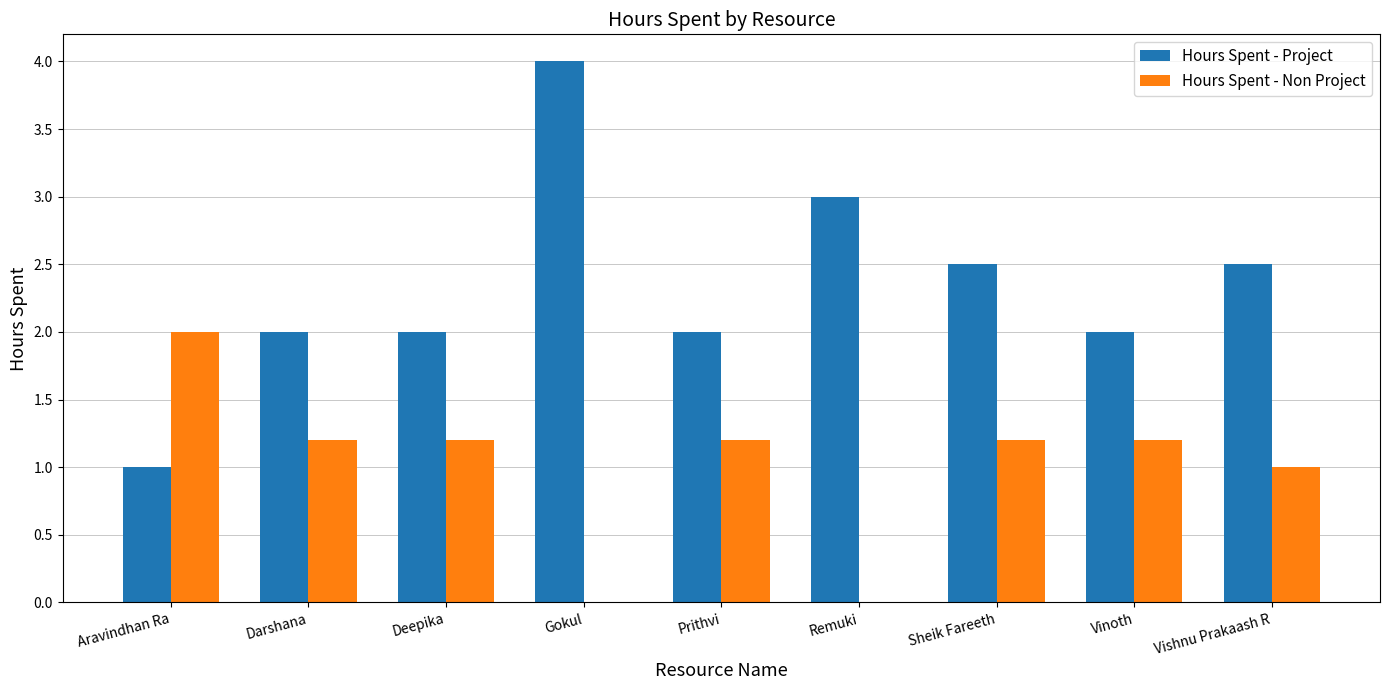

Is it true that Hours Spent - Project equals 4.3 at Sheik Fareeth?

False